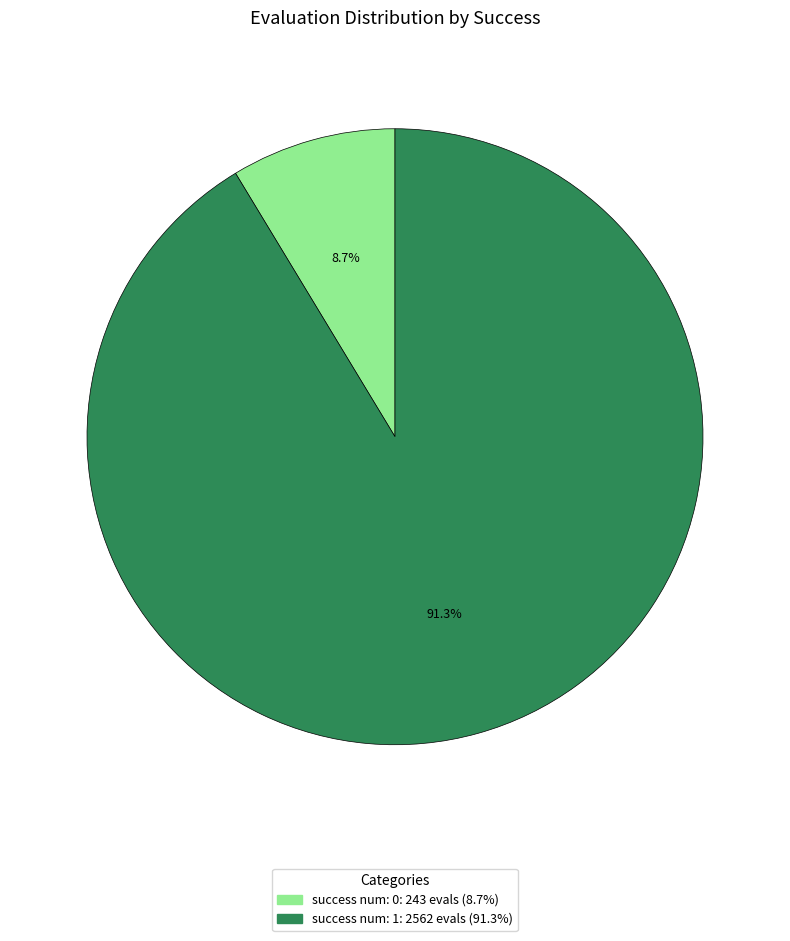

Is there a majority slice in this chart?

Yes